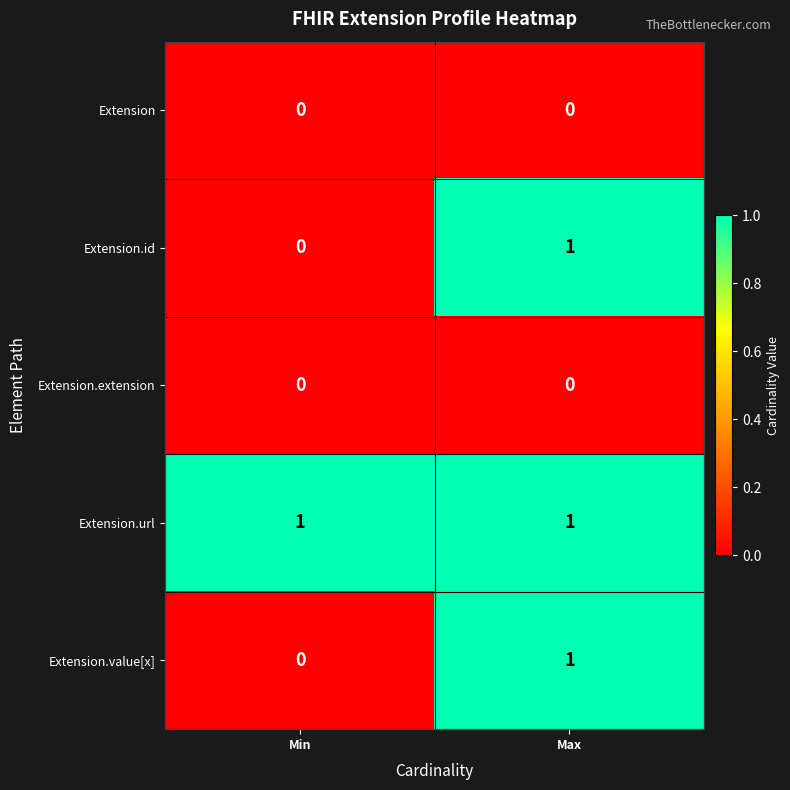

At which category is the sum across all series the highest?

Max